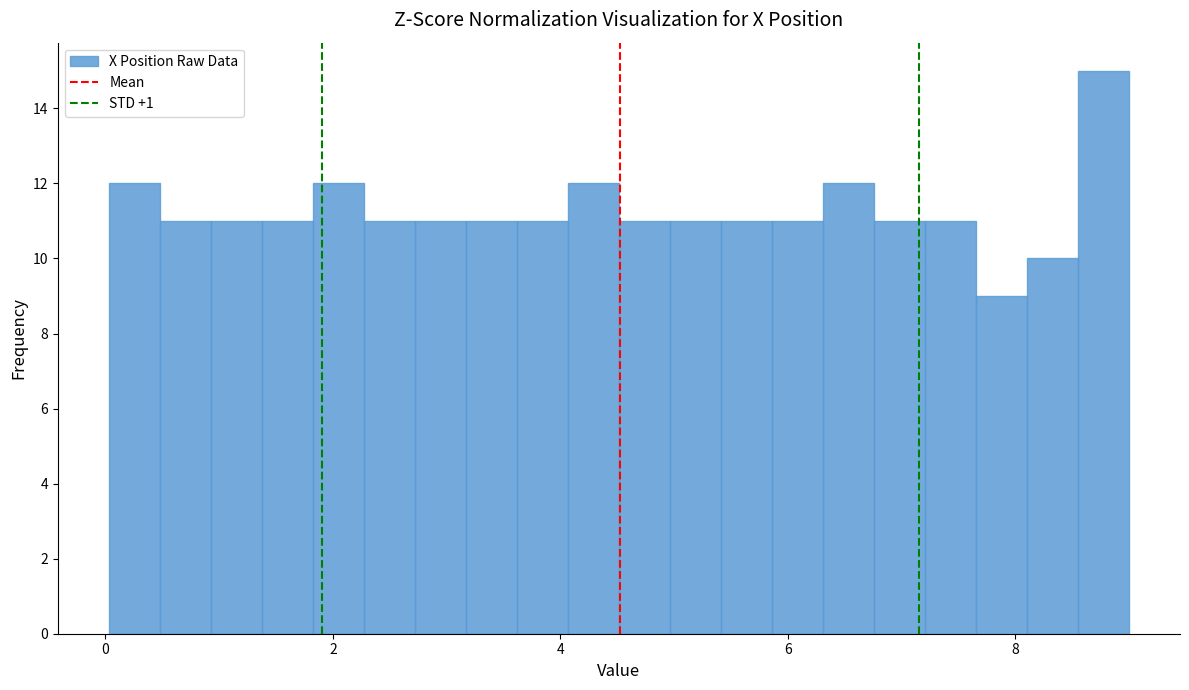

Around what value on the x-axis is the tallest bar? Give the approximate position of its centre, as read against the axis.

8.8